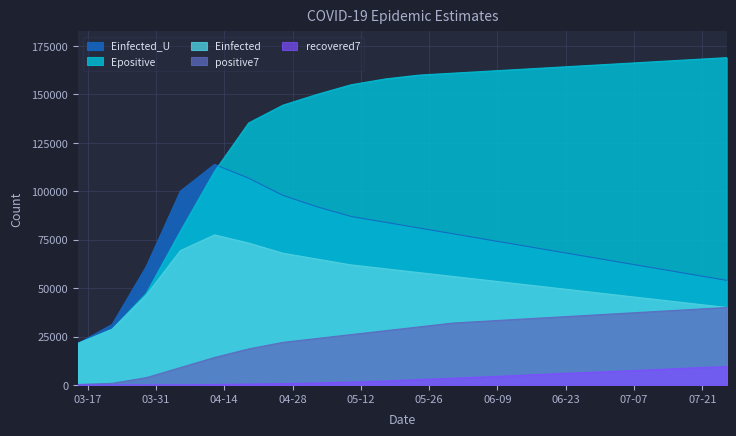

The recovered7 series shows 616.7 at 2020-05-10. True or false?

False